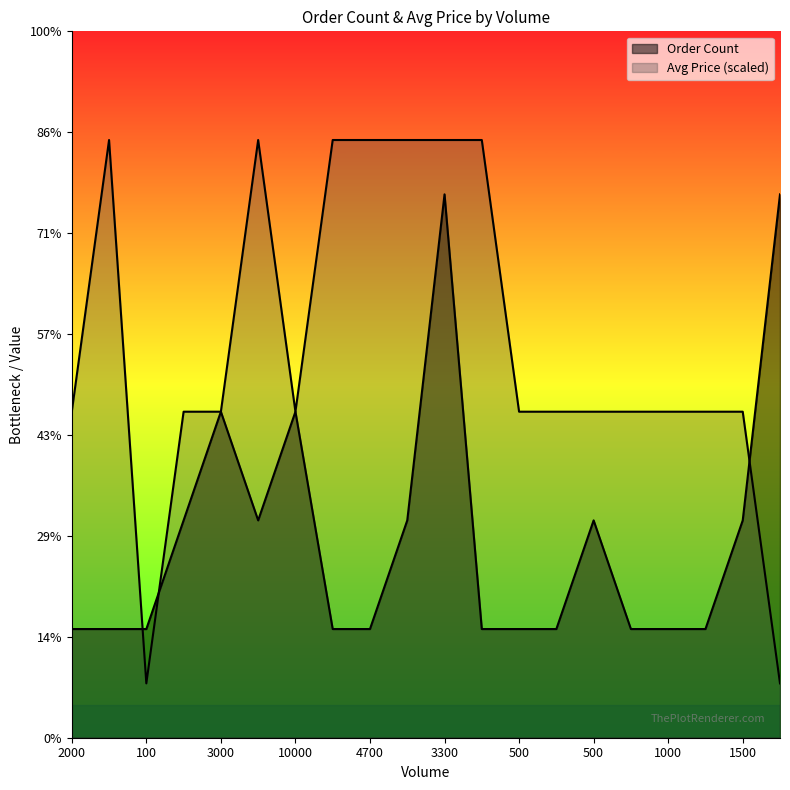

Is the value of Avg Price (normalized) at 1500 greater than the value of Order Count at 10000?

No